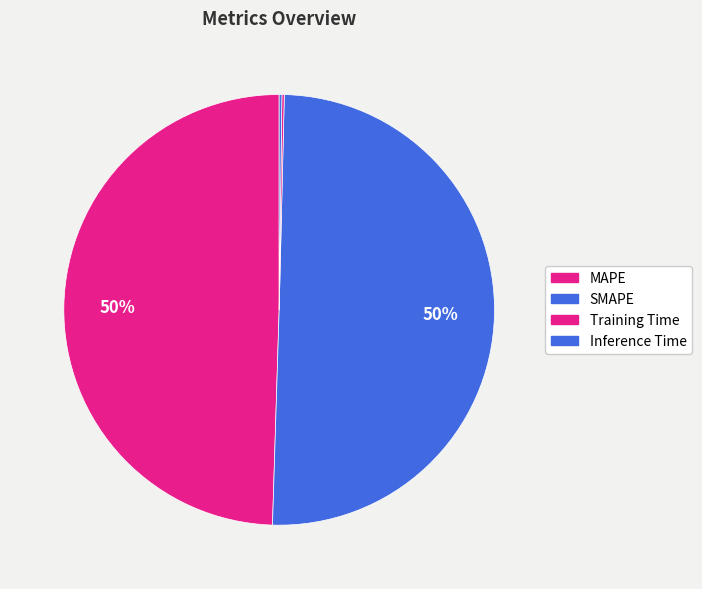

Combined, do Inference Time and Training Time account for over 50%?

No